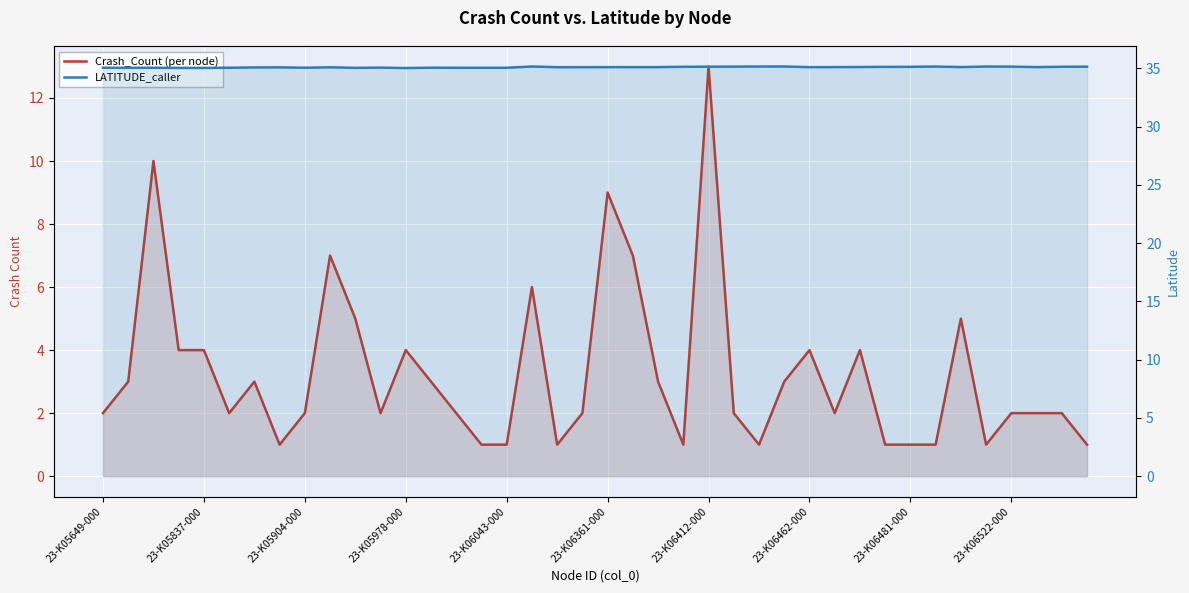

Which series has the largest total across all categories?

LATITUDE_caller